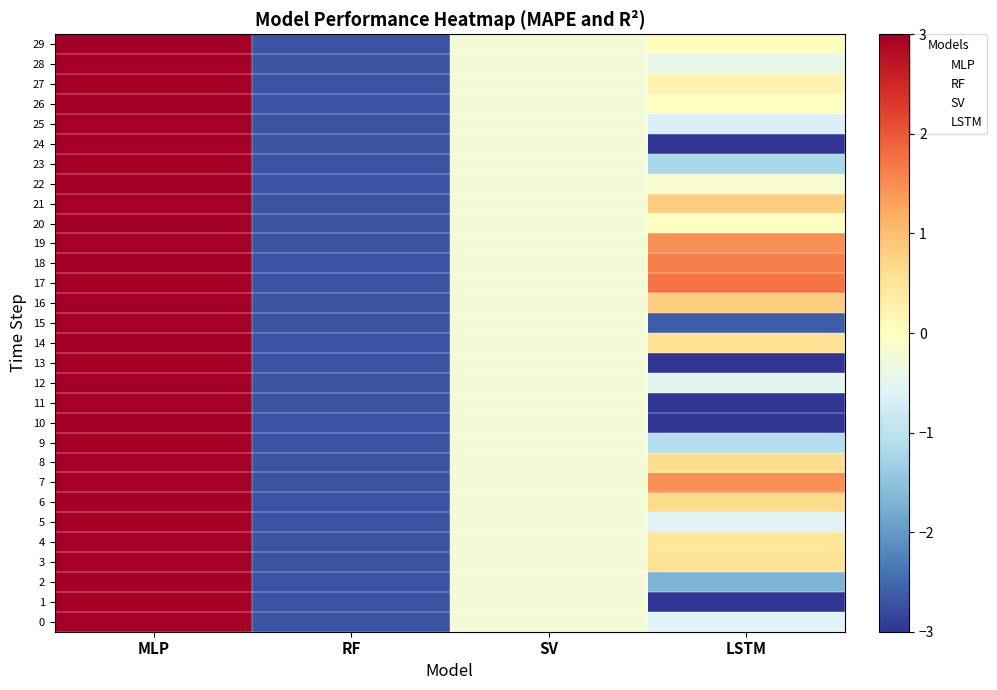

Which has a higher value, MLP or SV?

MLP